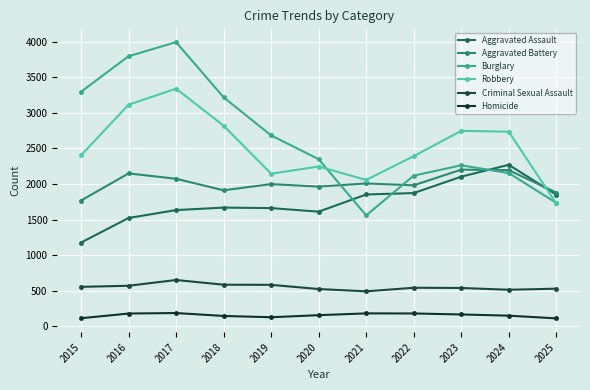

Reading right to left, what are all the values shown in this chart?

Aggravated Assault: 2025=1851	2024=2269	2023=2102	2022=1872	2021=1852	2020=1611	2019=1661	2018=1668	2017=1633	2016=1522	2015=1177
Aggravated Battery: 2025=1879	2024=2194	2023=2201	2022=1981	2021=2007	2020=1963	2019=1998	2018=1911	2017=2073	2016=2148	2015=1767
Burglary: 2025=1735	2024=2153	2023=2262	2022=2117	2021=1558	2020=2348	2019=2682	2018=3217	2017=3992	2016=3794	2015=3295
Robbery: 2025=1727	2024=2734	2023=2746	2022=2390	2021=2056	2020=2245	2019=2144	2018=2818	2017=3339	2016=3113	2015=2403
Criminal Sexual Assault: 2025=529	2024=514	2023=539	2022=542	2021=492	2020=524	2019=583	2018=585	2017=651	2016=570	2015=555
Homicide: 2025=112	2024=150	2023=167	2022=181	2021=182	2020=157	2019=128	2018=146	2017=187	2016=180	2015=114